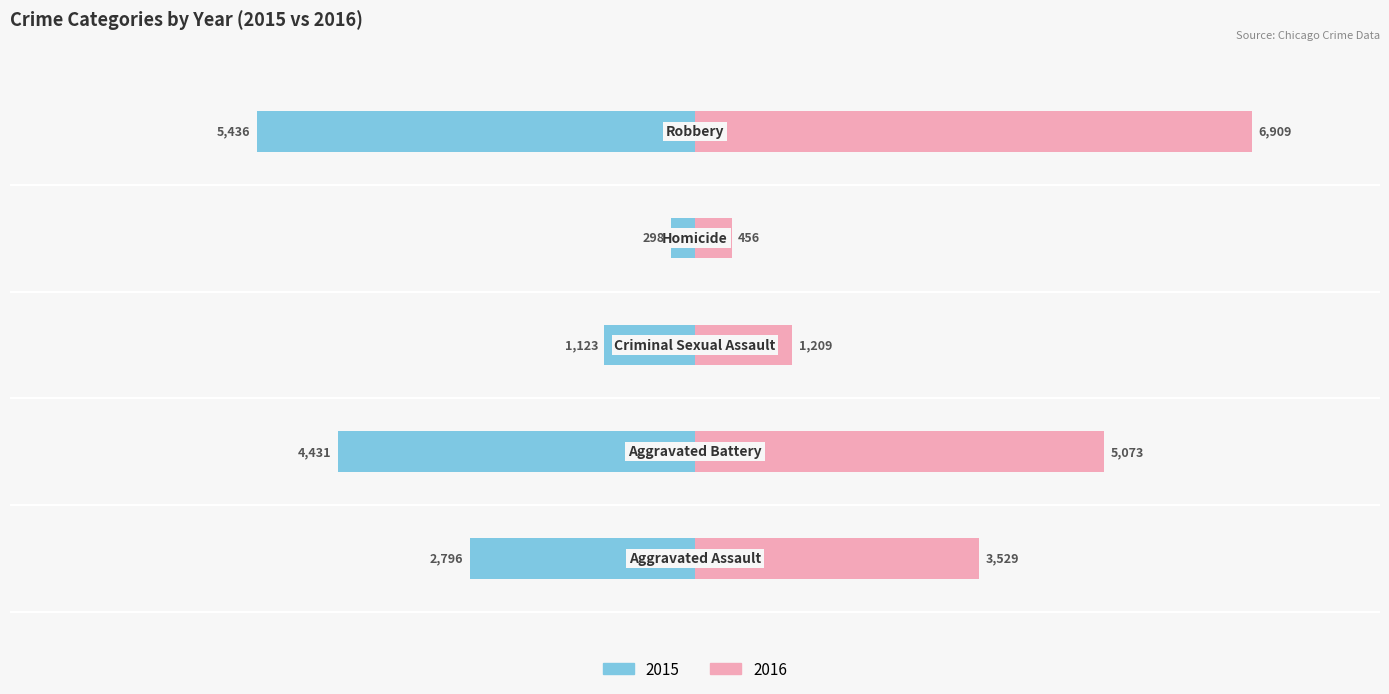

What is the difference between the second highest and minimum values in the Female series?

4617